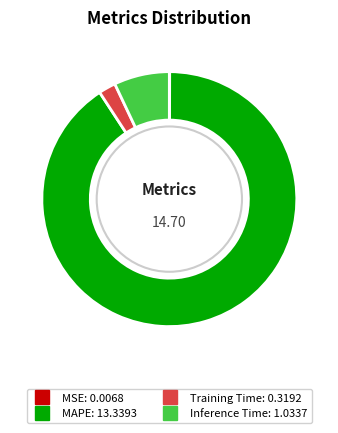

What is the majority slice?

MAPE